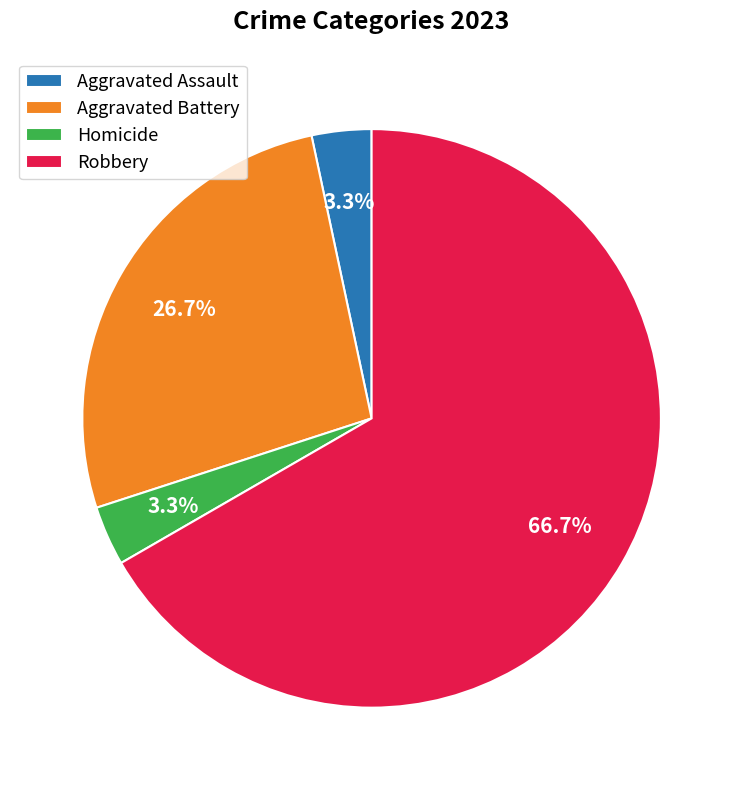

The Aggravated Assault slice represents 9% of the pie. True or false?

False